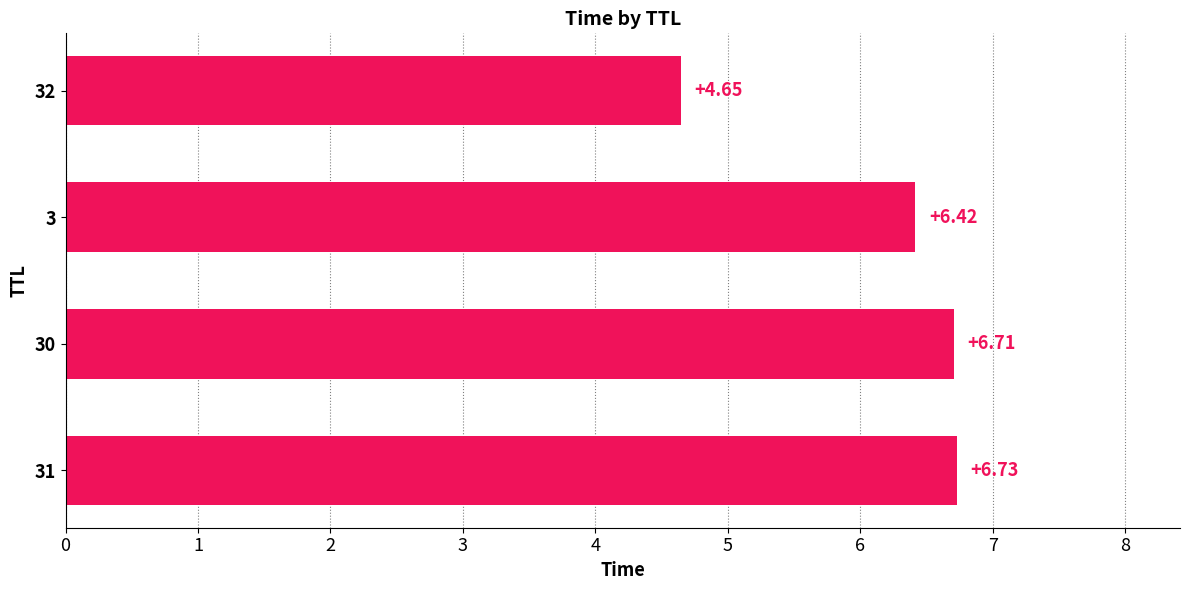

What is the sum of all values?

24.5